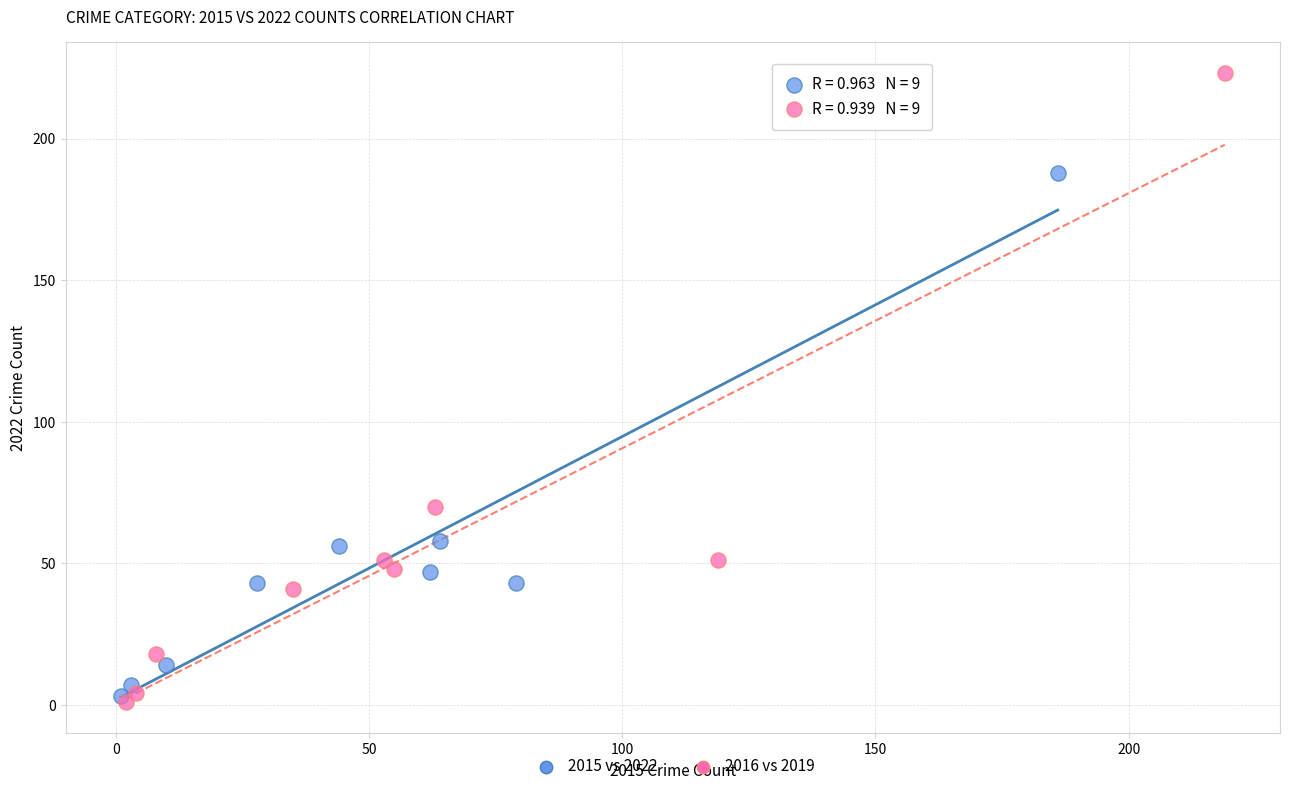

Which series contains the highest Y value?

2016 vs 2019